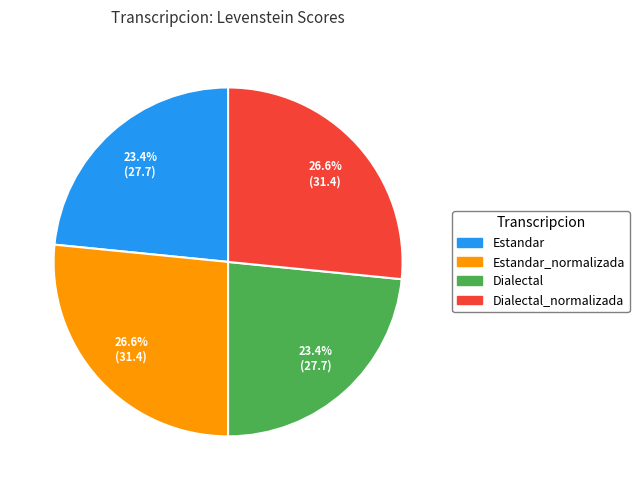

Is there a majority slice in this chart?

No